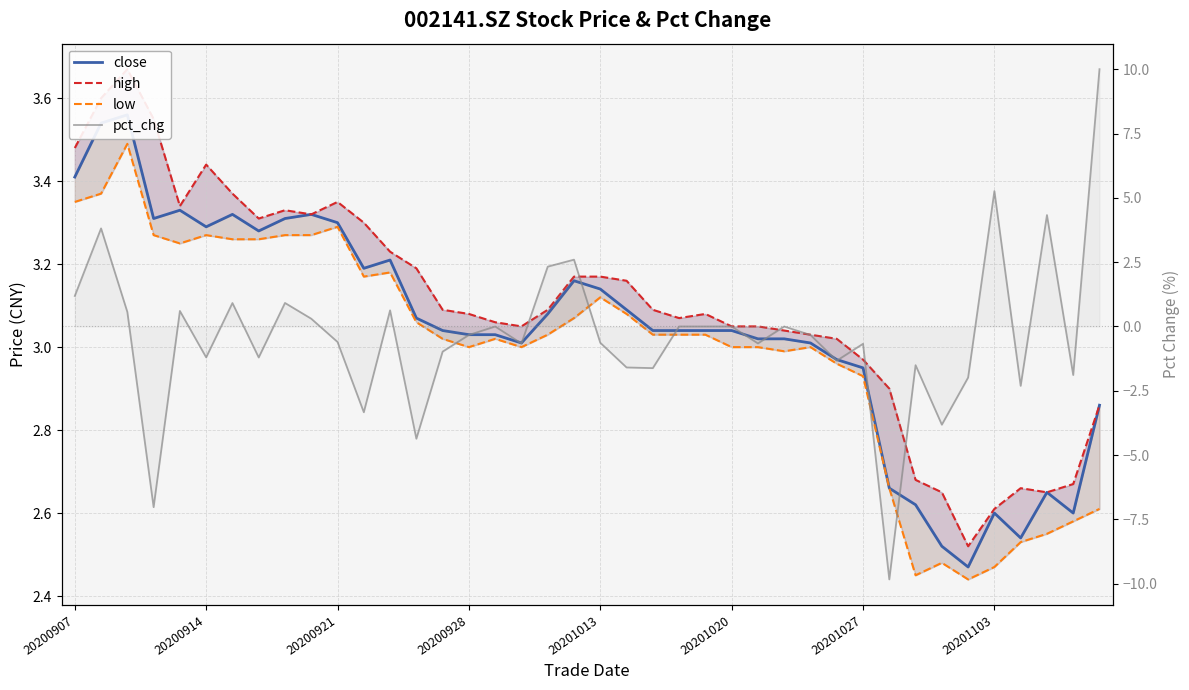

True or false: close and high intersect in this chart.

False